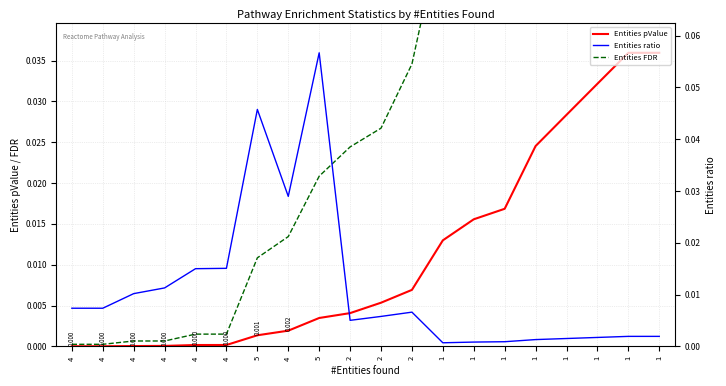

Which series has the largest total across all categories?

Entities FDR